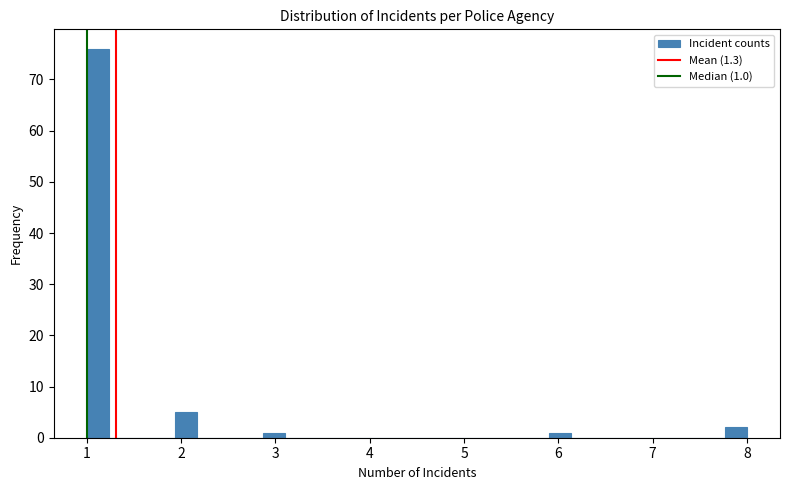

Read against the x-axis, roughly where is the centre of the tallest bar?

1.1